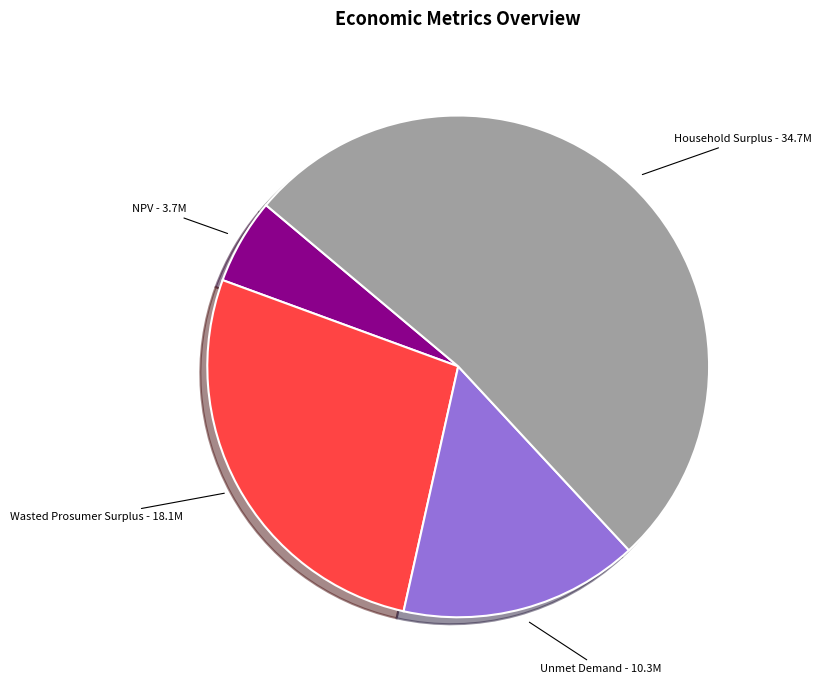

Is Household Surplus the majority of the pie?

Yes